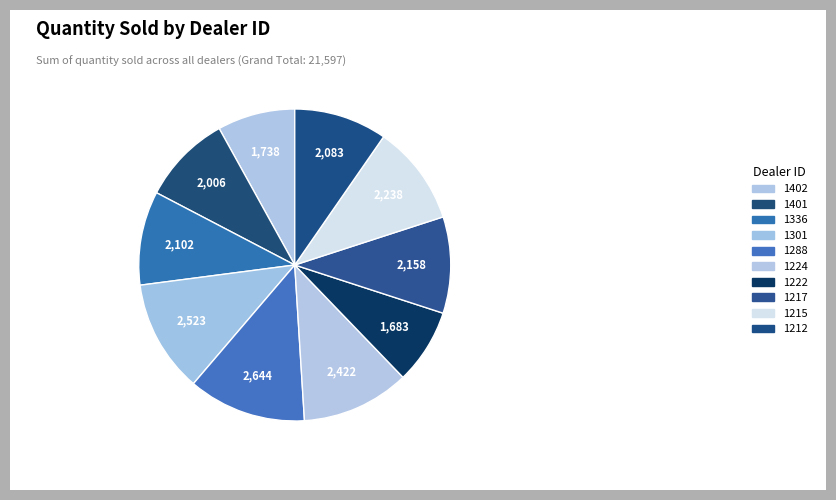

Count the number of slices in the pie.

10